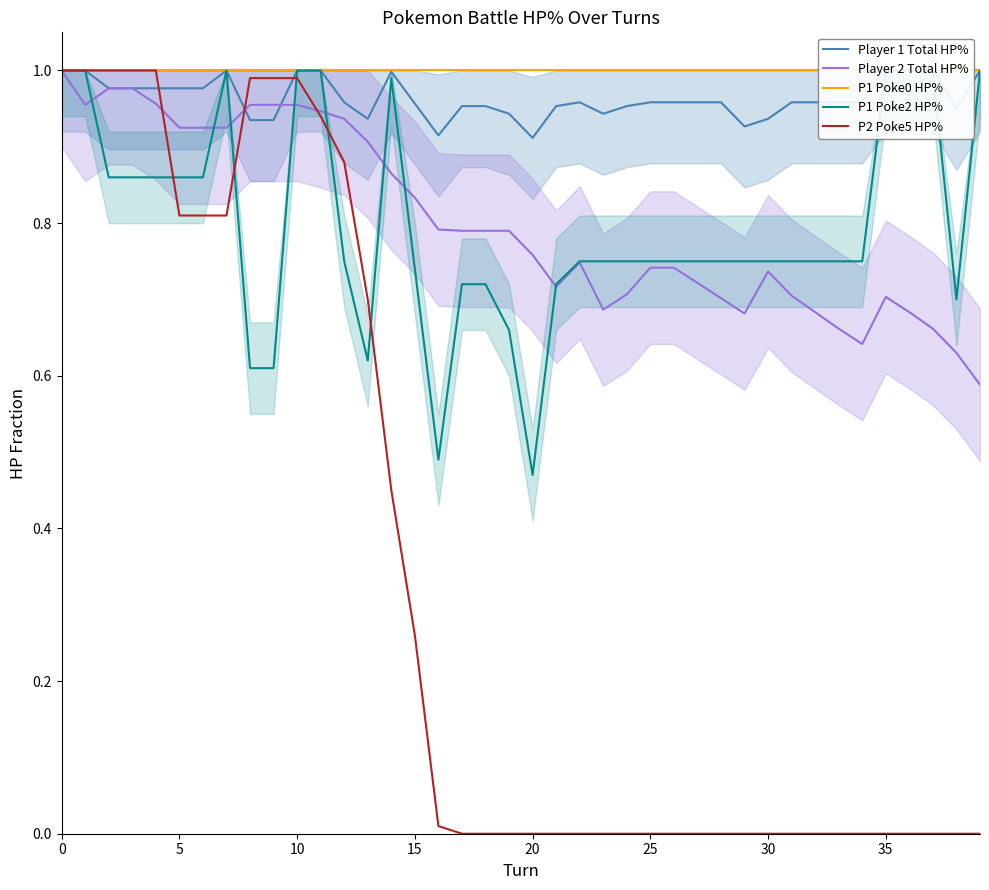

The Player 2 Total HP% series shows 1.0 at 0. True or false?

True